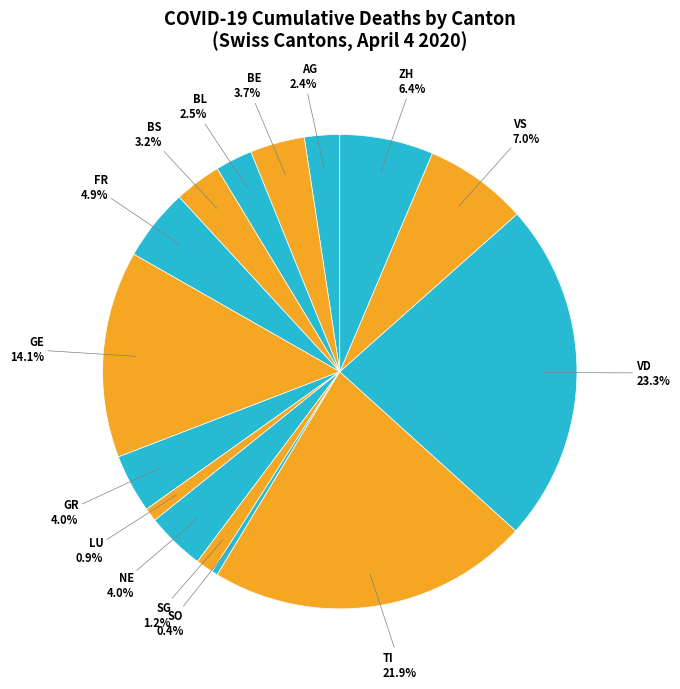

How many segments does this pie chart have?

15